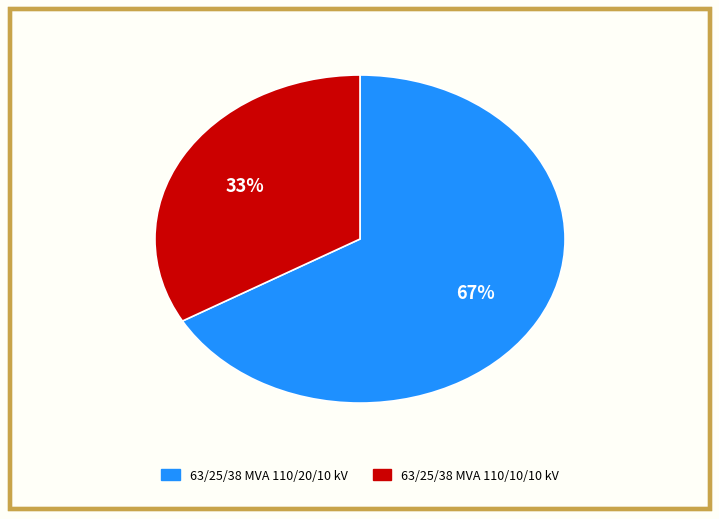

To the nearest percent, what is the combined percentage of 63/25/38 MVA 110/10/10 kV and 63/25/38 MVA 110/20/10 kV?

100%